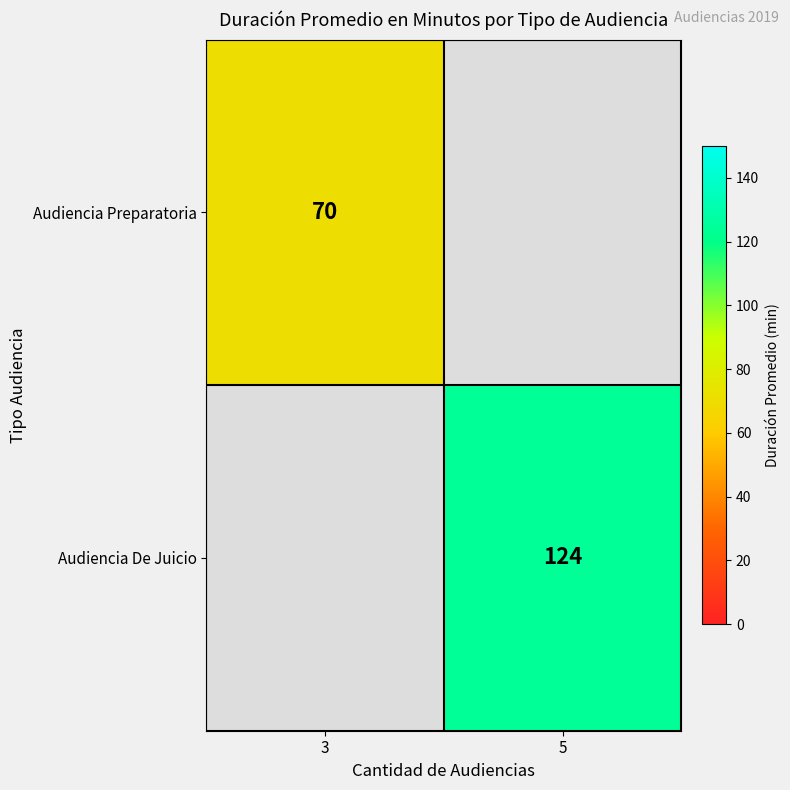

At which category does the chart reach its peak across all series?

5